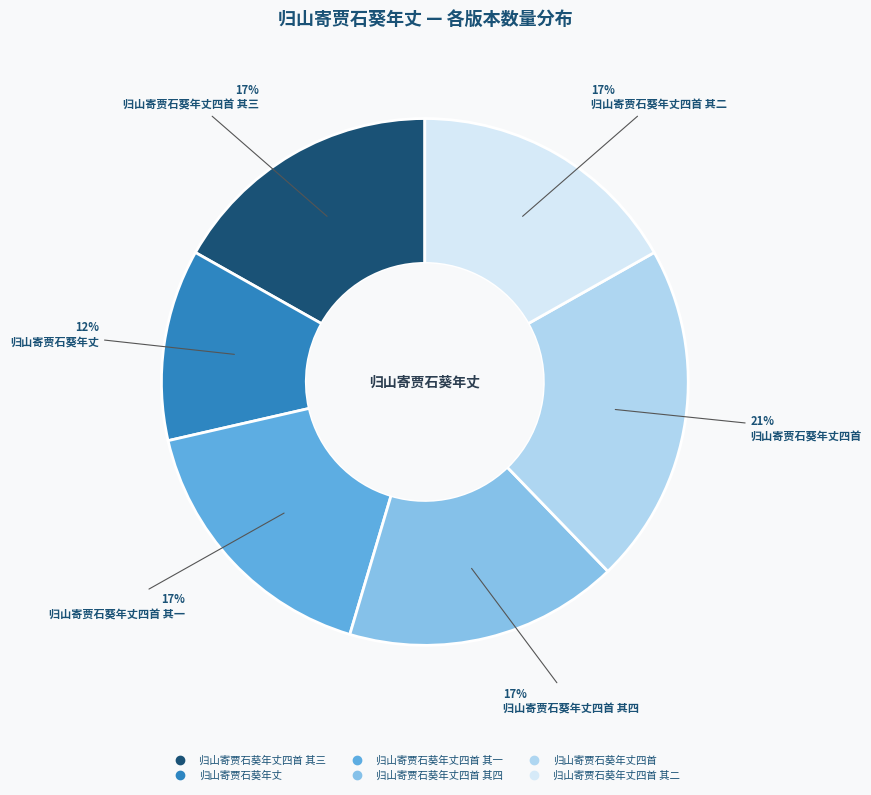

Is there a majority slice in this chart?

No